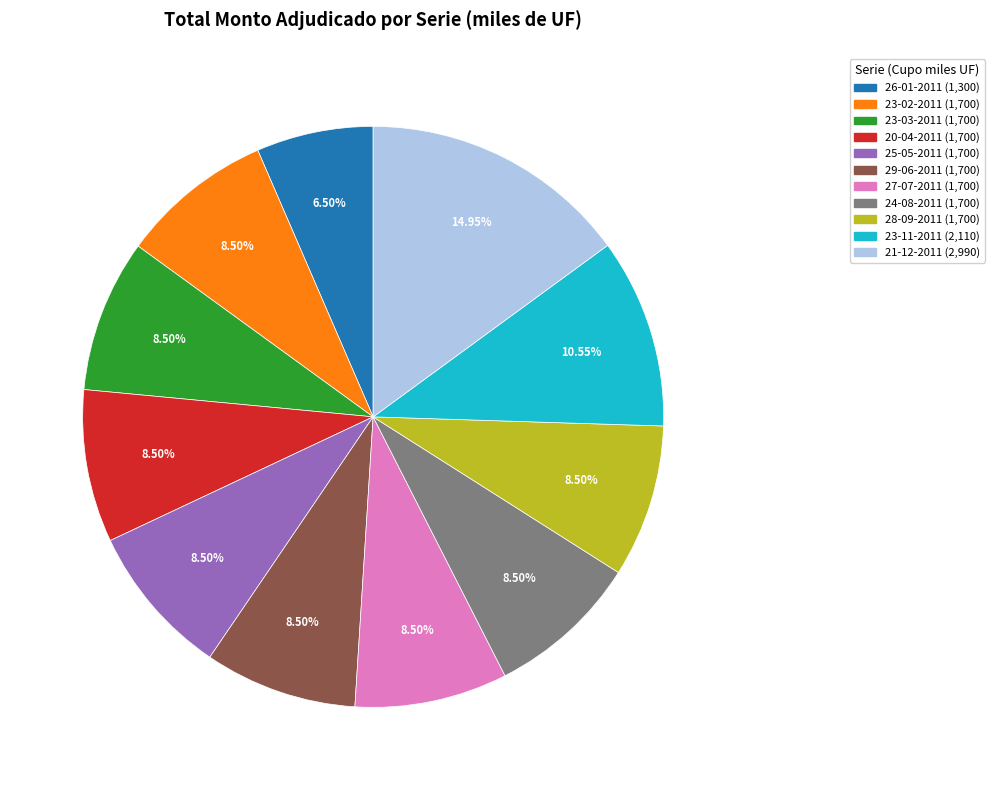

Do 27-07-2011 and 25-05-2011 together represent more than half of the pie?

No